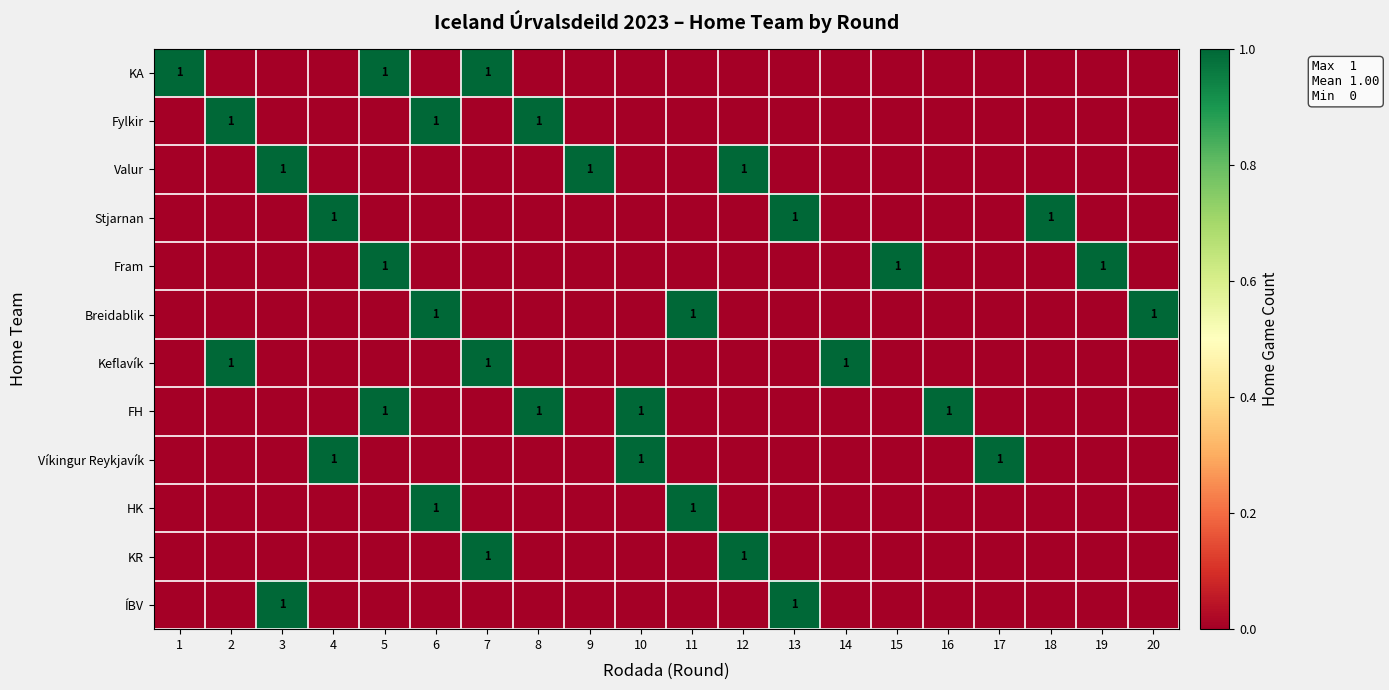

The KA series shows 2 at 7. True or false?

False